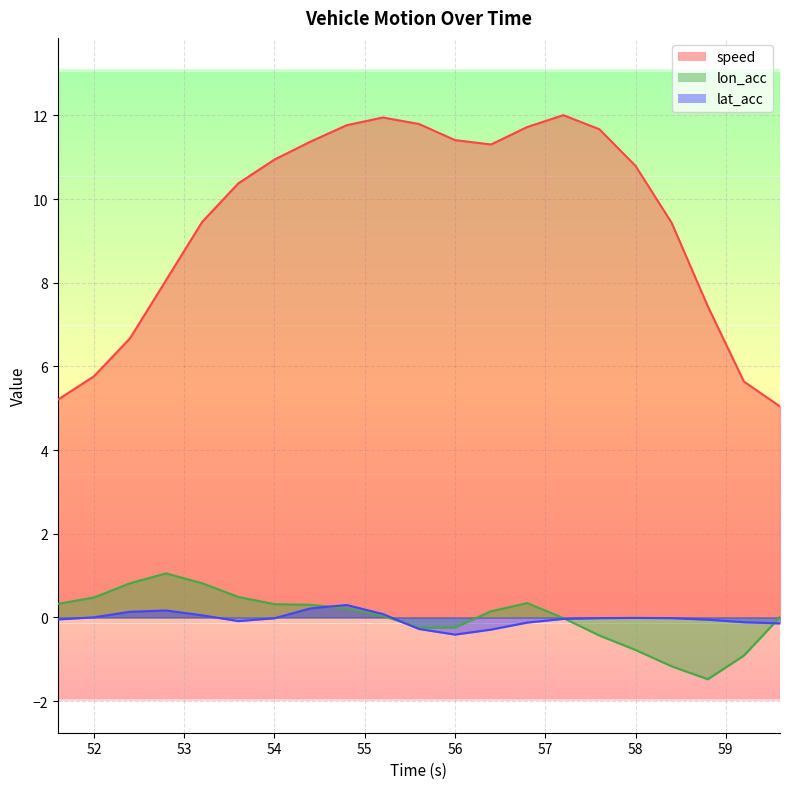

How many lines are shown in the chart?

3